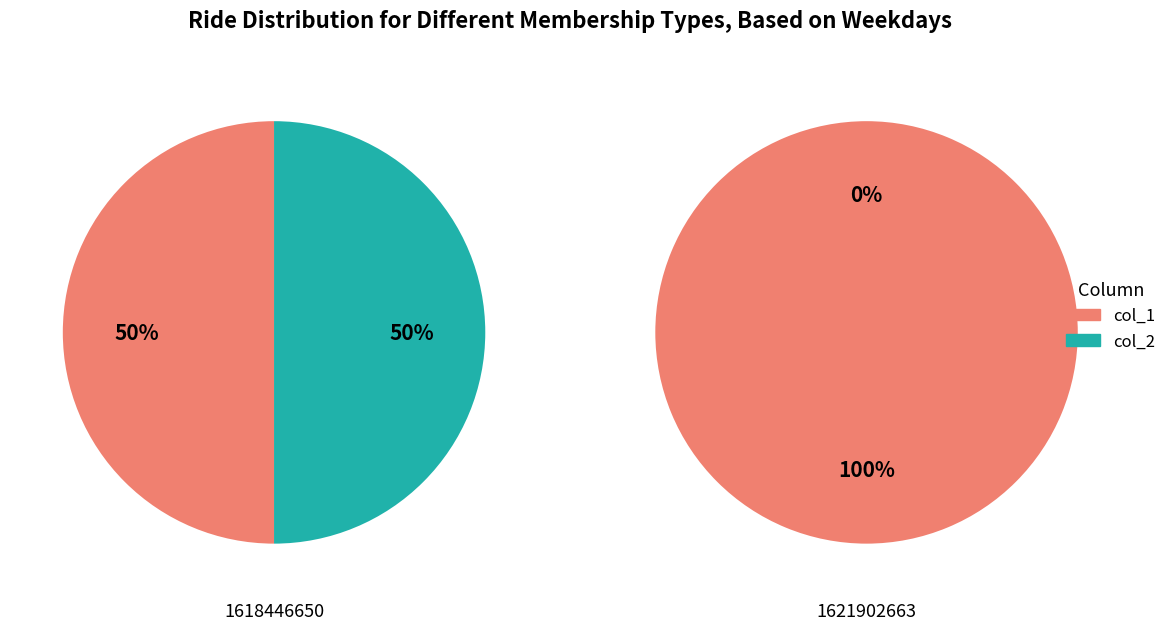

Which series has the largest range (max minus min)?

col_1